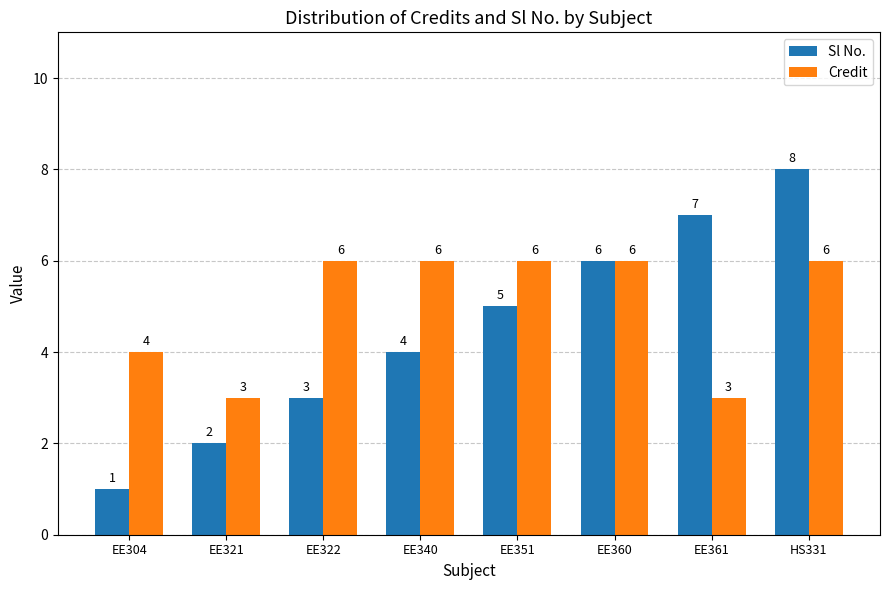

What is the total value across all series at EE360?

12